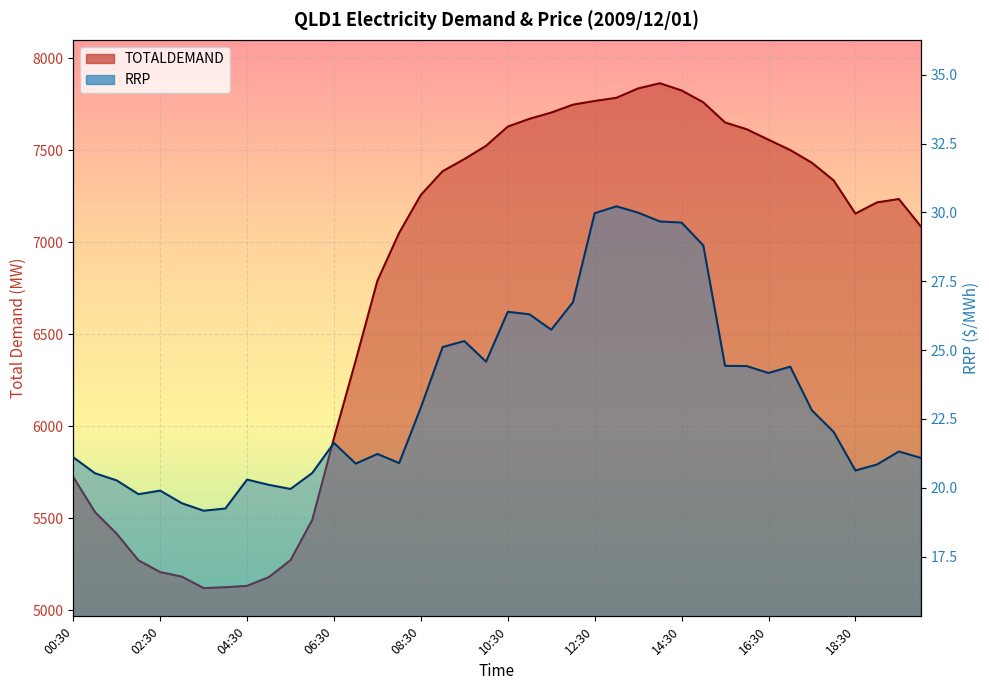

Count the number of data series in this chart.

2